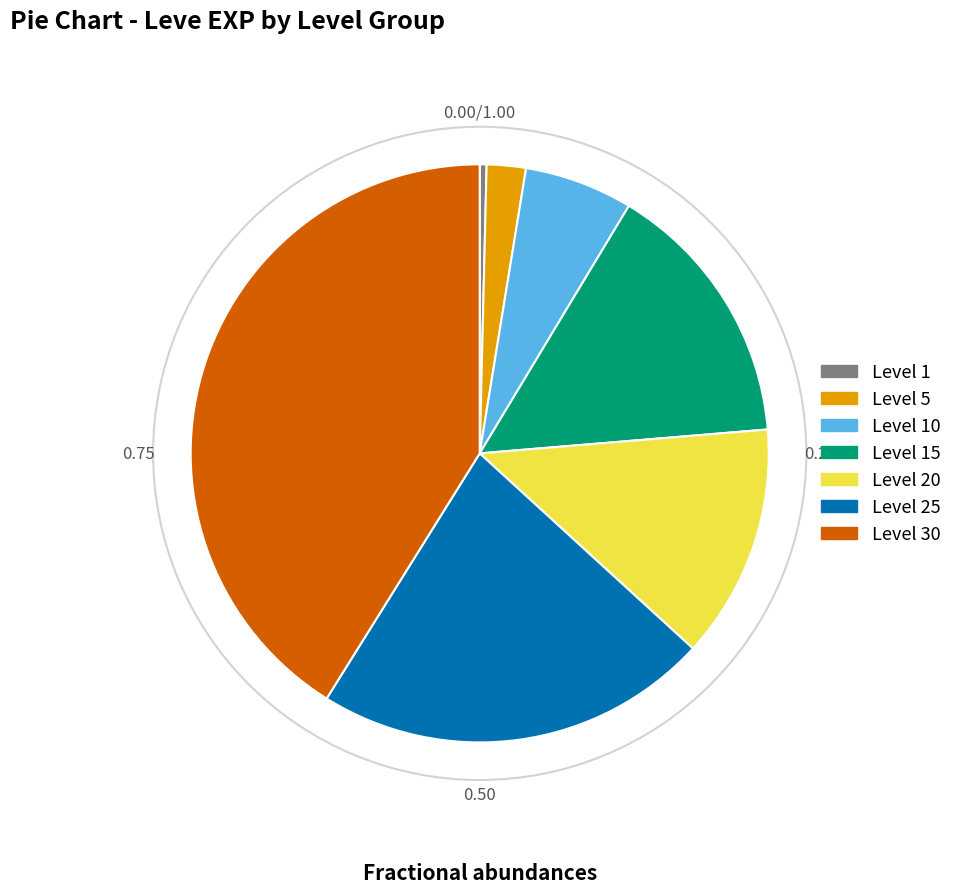

Is there a majority slice in this chart?

No